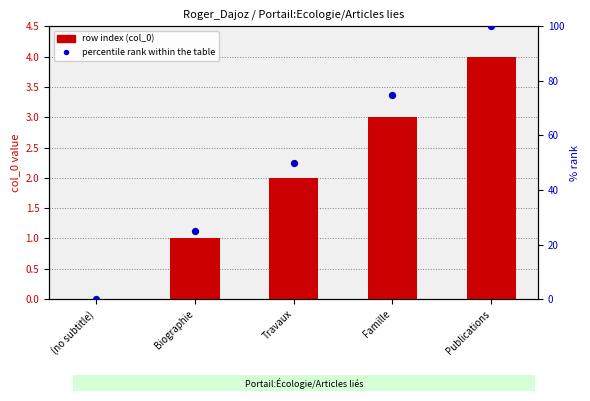

Which series has the largest Y range (max minus min)?

percentile rank within the table